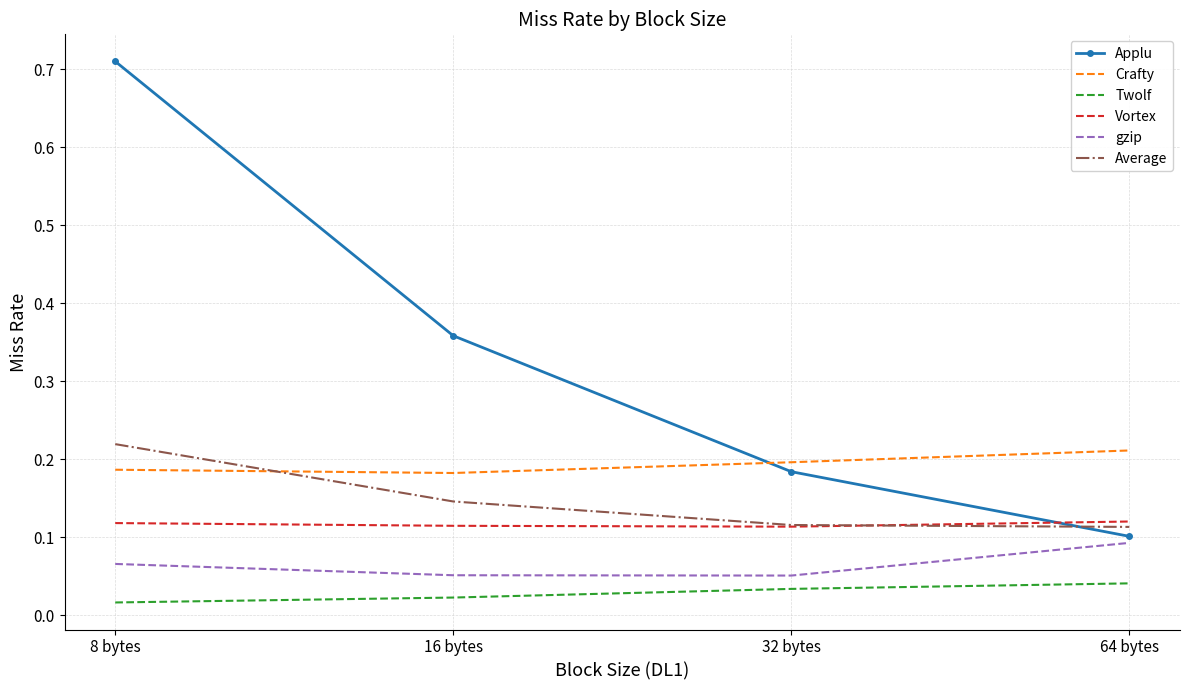

How many gzip values are between 0 and 1?

4